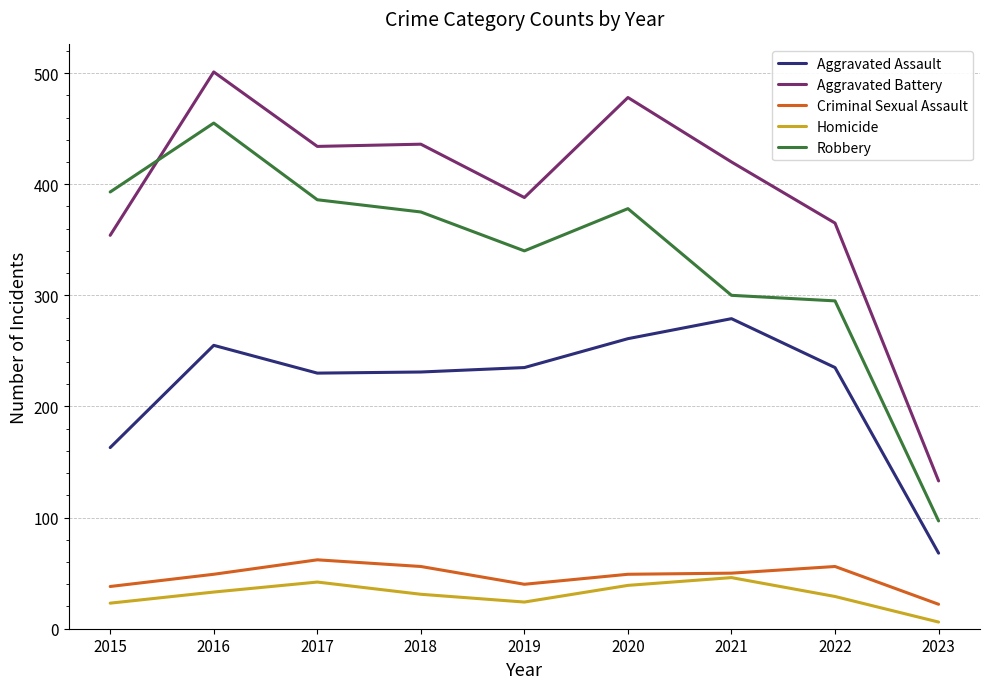

Between which two adjacent categories do Robbery and Aggravated Battery first intersect?

2015 and 2016